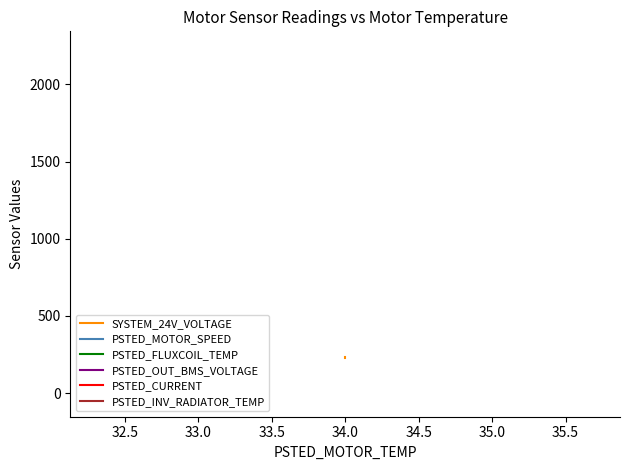

What is the value of the SYSTEM_24V_VOLTAGE point at the 14th from the left?

229.8